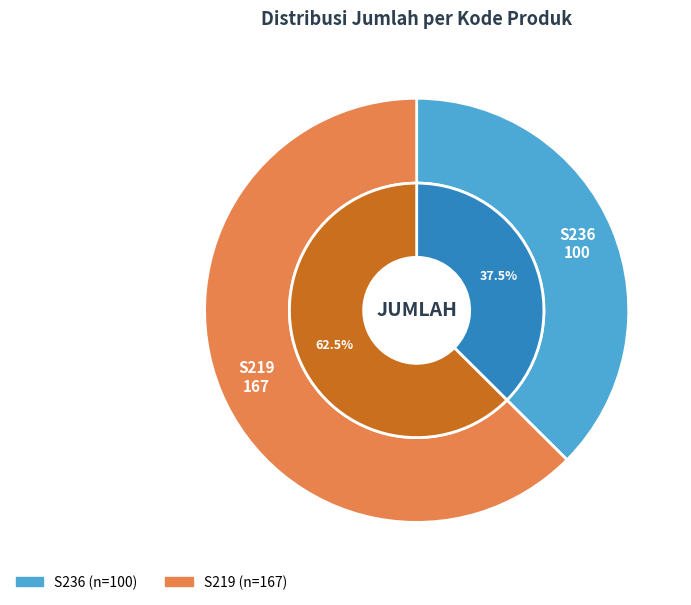

To the nearest percent, what portion does S236 represent?

37%